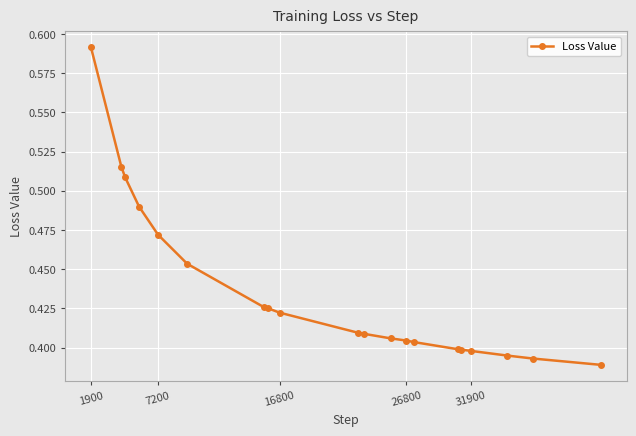

What is the sum of all values?

8.7